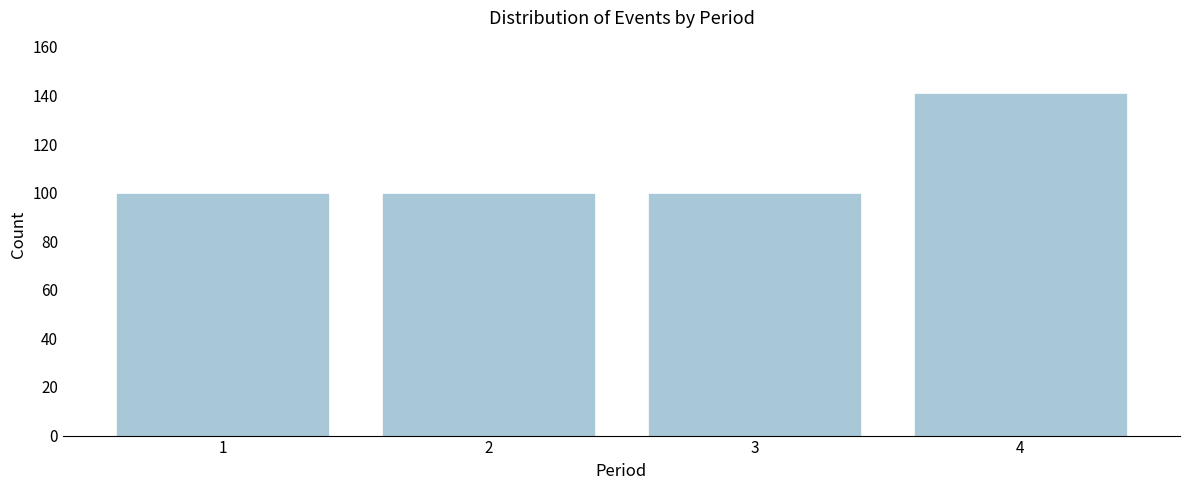

Reading left to right, what are all the values shown in this chart?

1=100	2=100	3=100	4=141